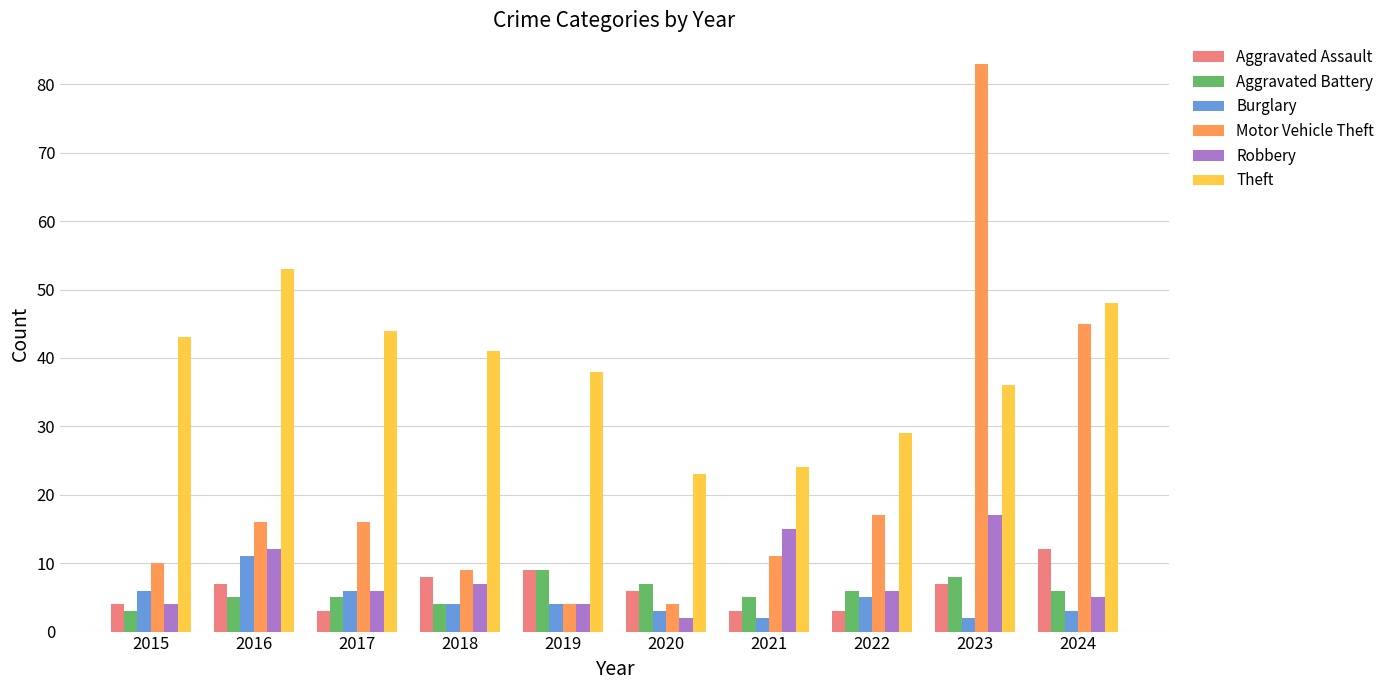

Reading left to right, list all the values displayed in this chart.

Aggravated Assault: 2015=4	2016=7	2017=3	2018=8	2019=9	2020=6	2021=3	2022=3	2023=7	2024=12
Aggravated Battery: 2015=3	2016=5	2017=5	2018=4	2019=9	2020=7	2021=5	2022=6	2023=8	2024=6
Burglary: 2015=6	2016=11	2017=6	2018=4	2019=4	2020=3	2021=2	2022=5	2023=2	2024=3
Motor Vehicle Theft: 2015=10	2016=16	2017=16	2018=9	2019=4	2020=4	2021=11	2022=17	2023=83	2024=45
Robbery: 2015=4	2016=12	2017=6	2018=7	2019=4	2020=2	2021=15	2022=6	2023=17	2024=5
Theft: 2015=43	2016=53	2017=44	2018=41	2019=38	2020=23	2021=24	2022=29	2023=36	2024=48